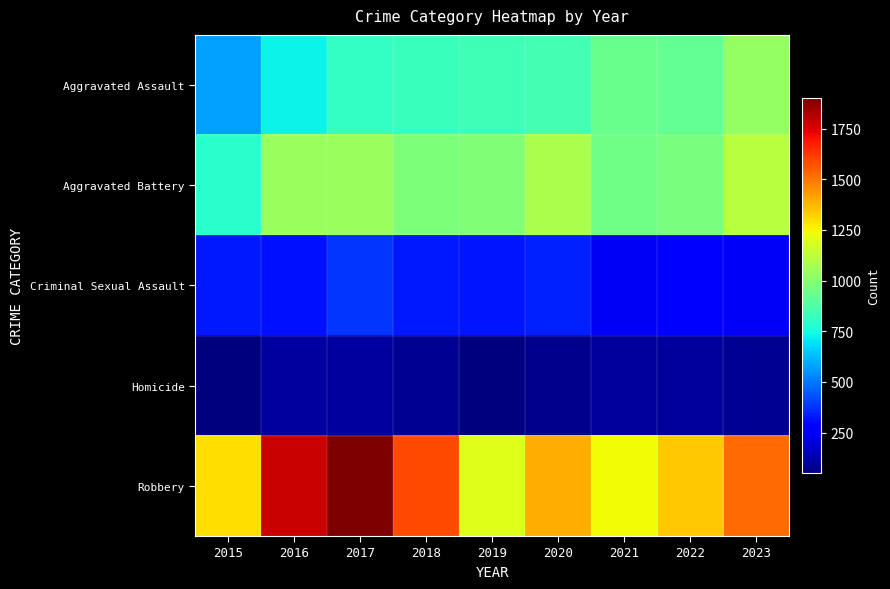

What is the spread (max minus min) of values at 2019?

1145